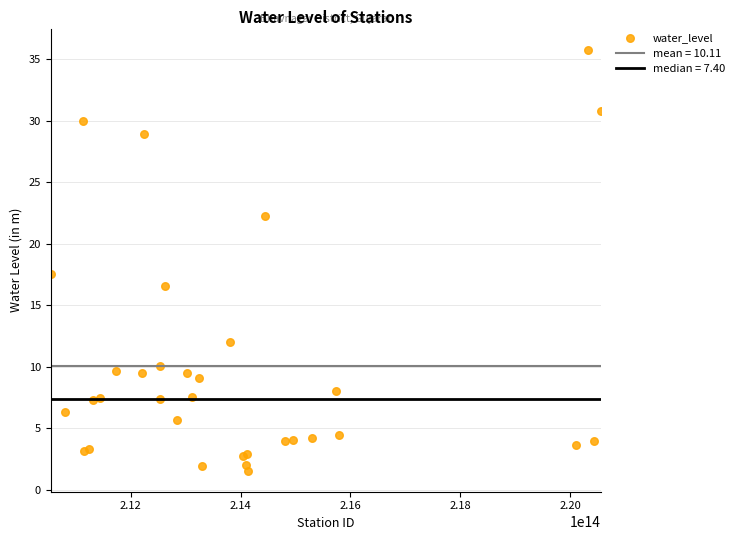

What Y value in the scatter plot is closest to 18?

17.6